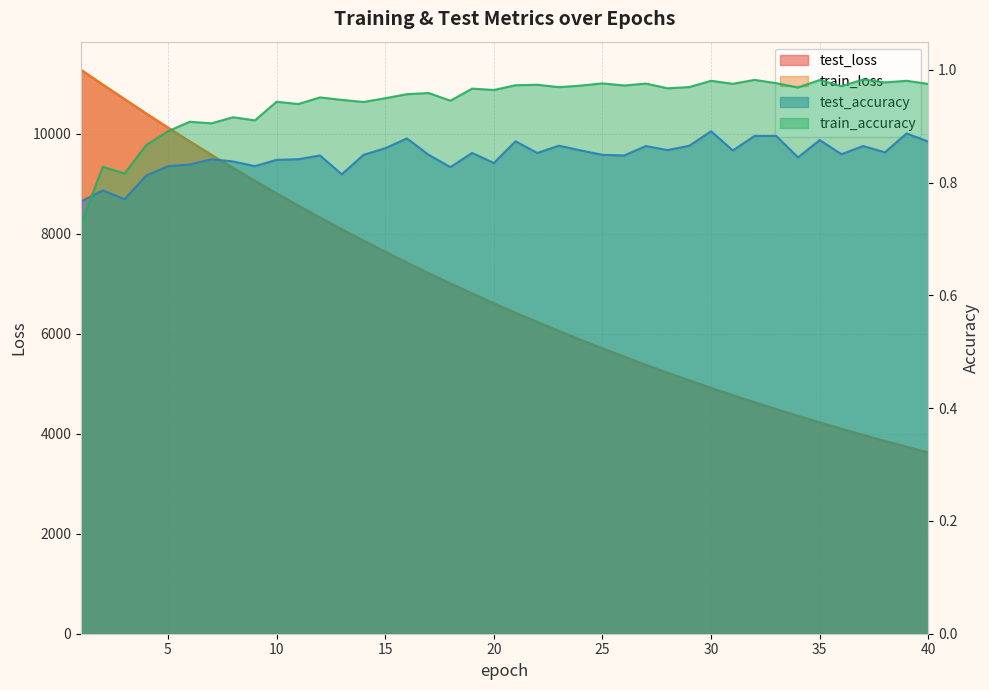

How many series are shown in this chart?

4